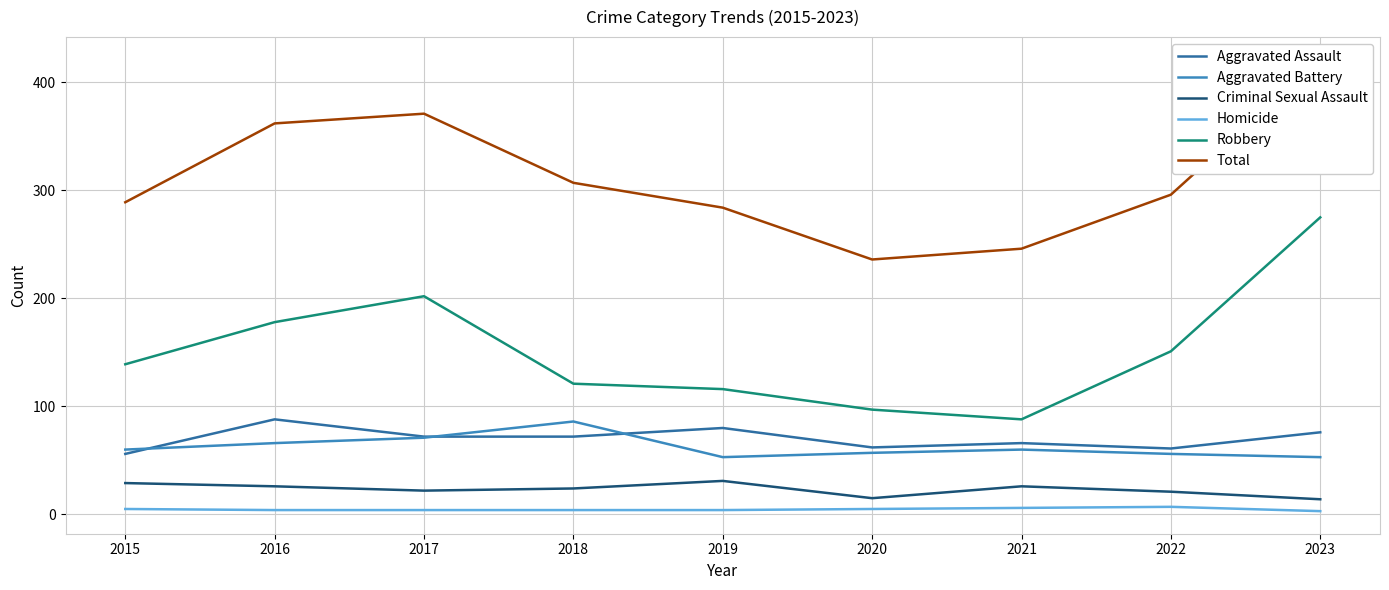

What is the sum of all Aggravated Battery values?

562